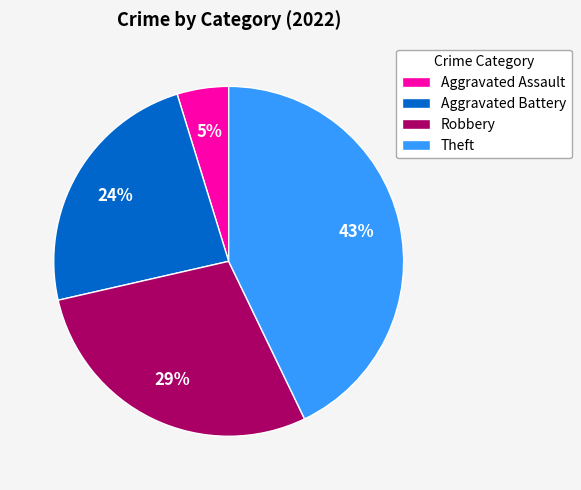

How many slices are in this pie chart?

4